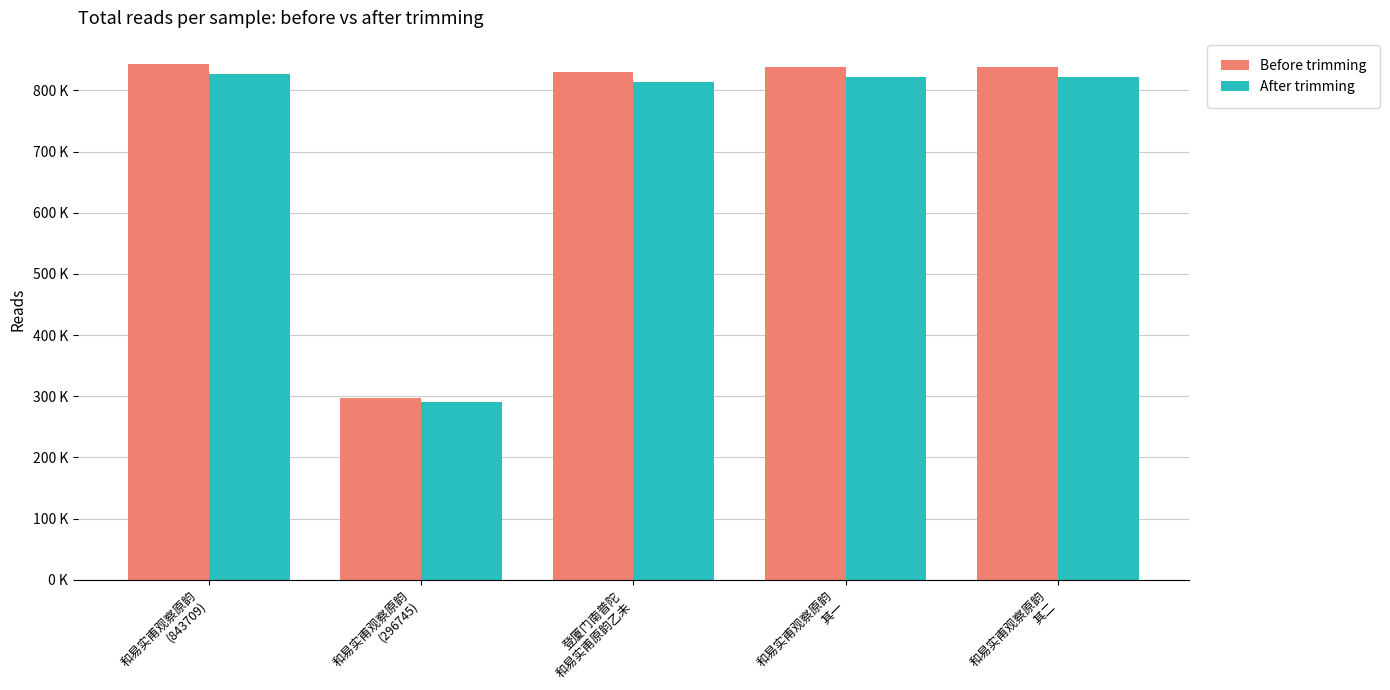

Rank the series by their average value, from lowest to highest.

After trimming, Before trimming